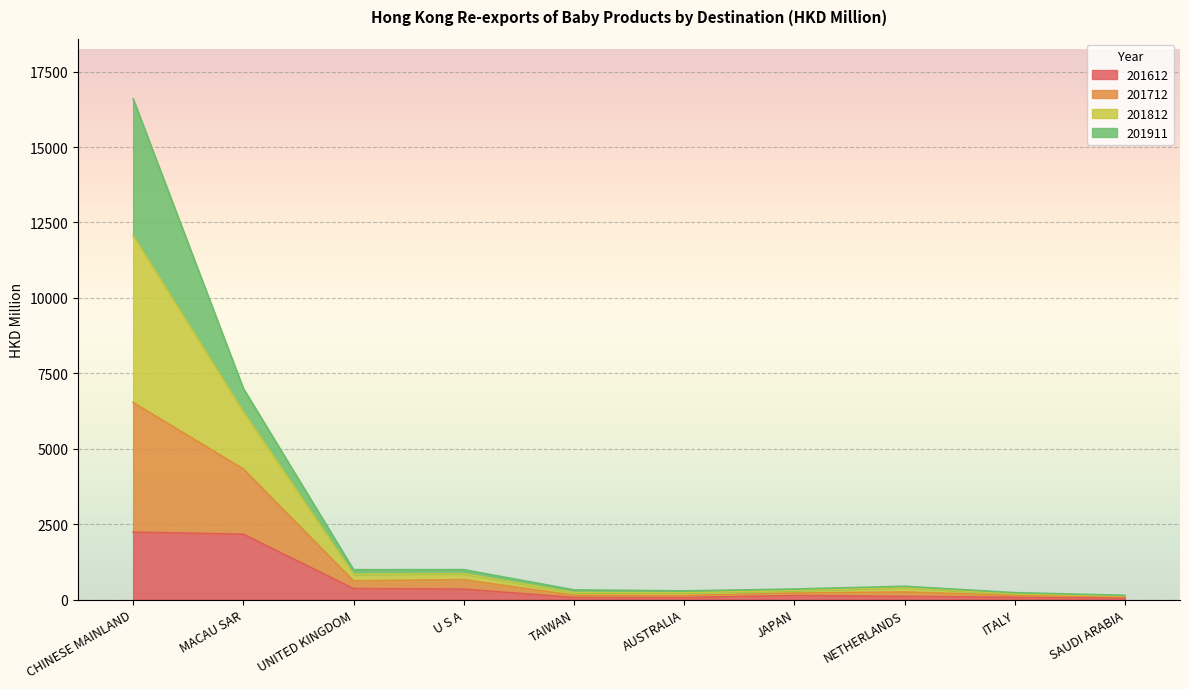

What is the total value across all series at MACAU SAR?

6997.5